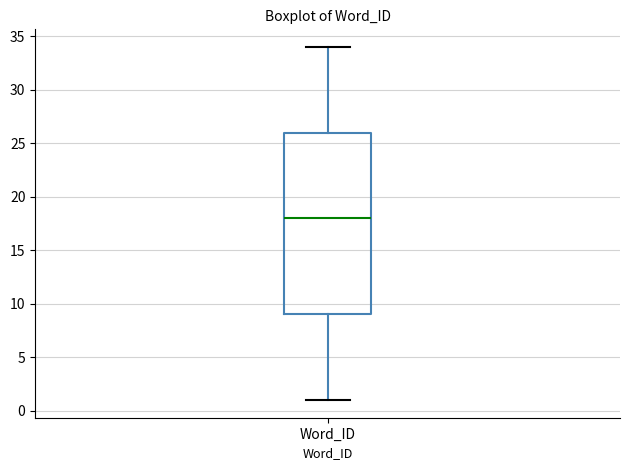

Transcribe this box plot: give where the median line is, the range the box spans, and where the two whiskers end, as read against the y-axis. The values are not printed on the chart, so give them approximately, as read against the axis.

median 18, box 9 to 26, whiskers 1 to 34